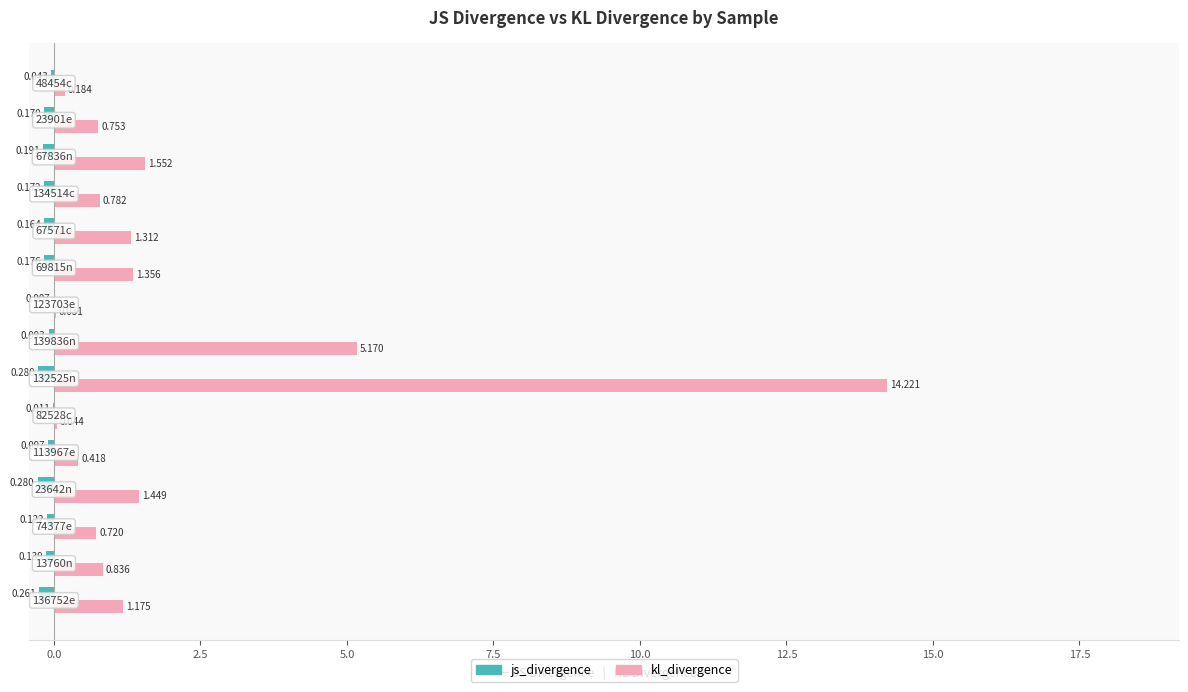

Which series has the largest total across all categories?

kl_divergence